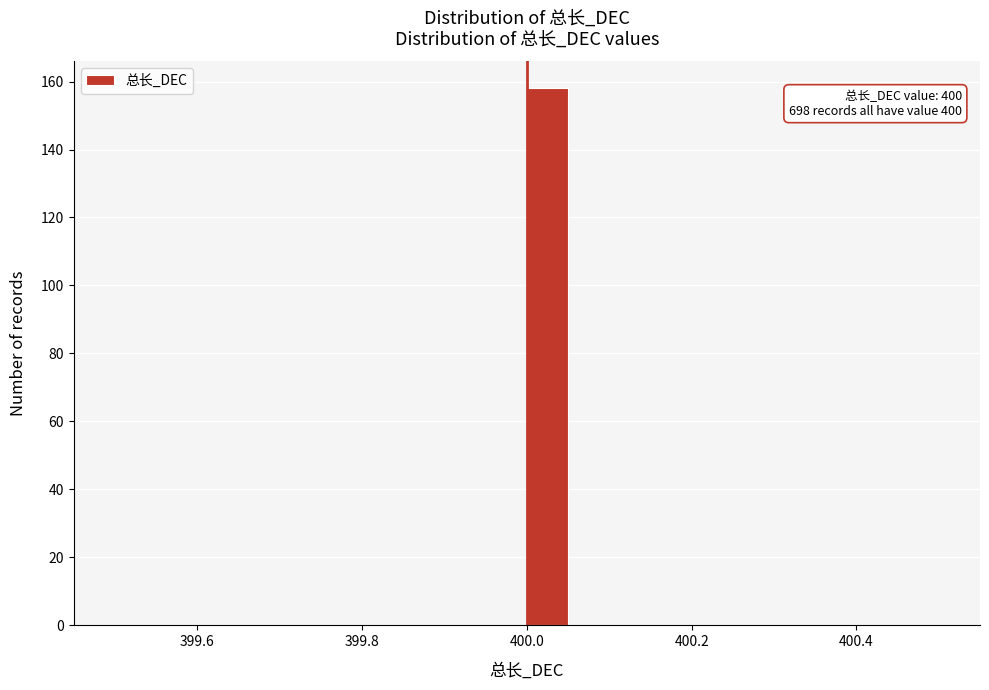

Read against the x-axis, roughly where is the centre of the tallest bar?

400.02